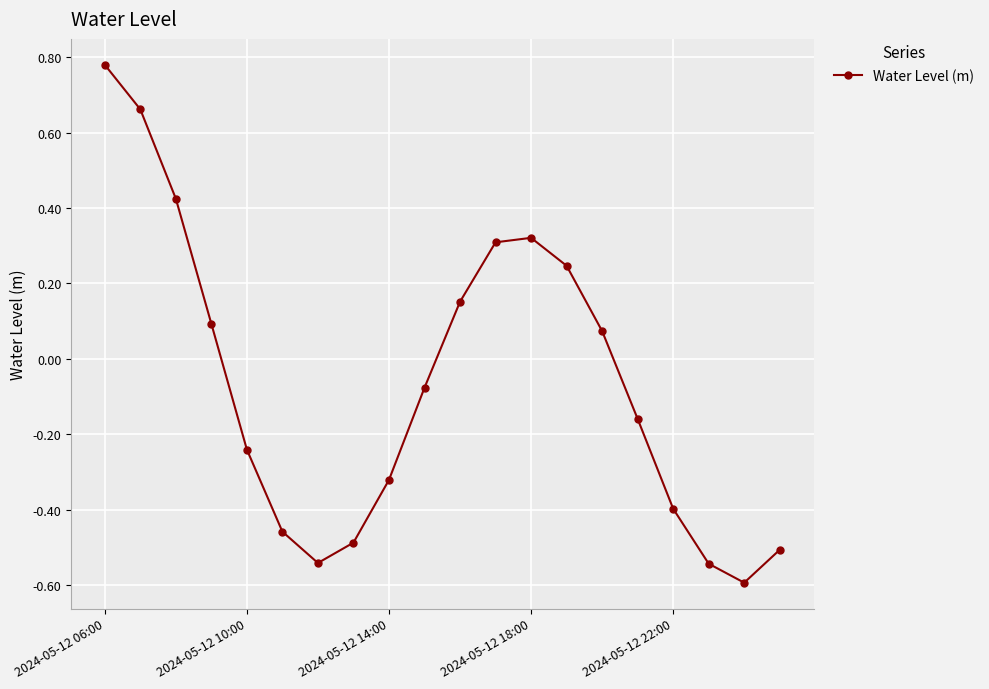

How many interior local peaks (higher than both neighbors) does the data have?

1